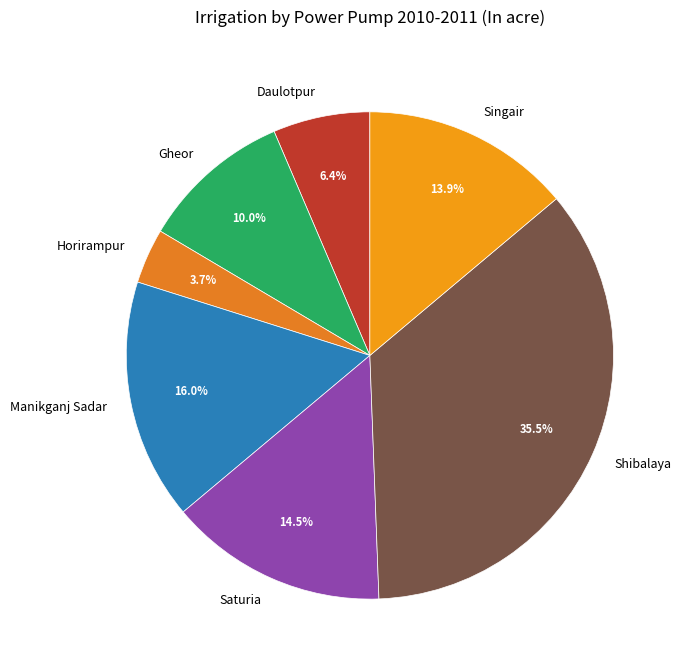

Is Singair the majority of the pie?

No